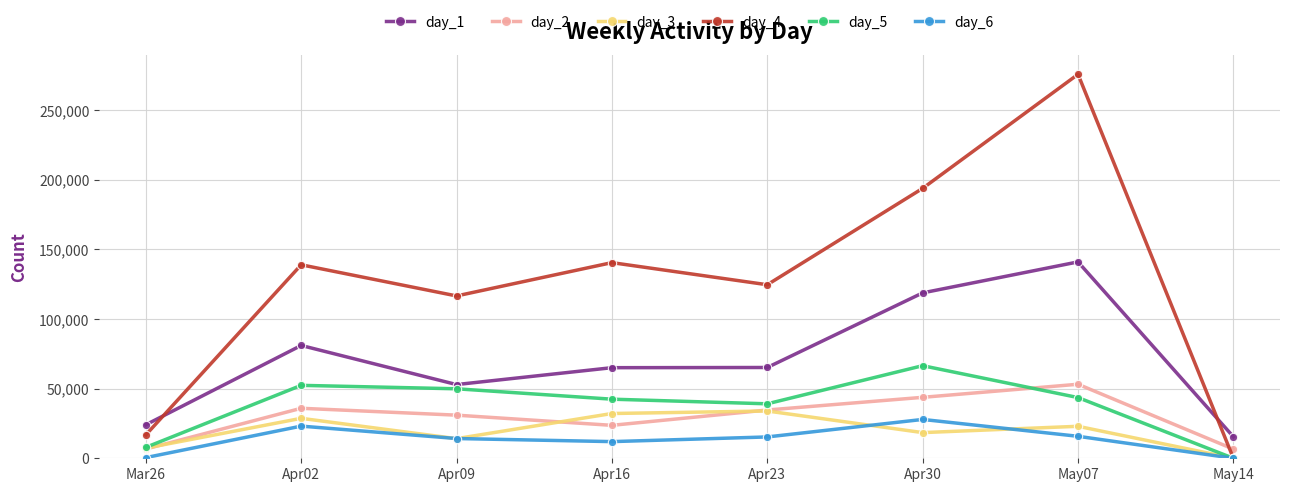

At which category does day_1 reach its first local peak?

Apr02